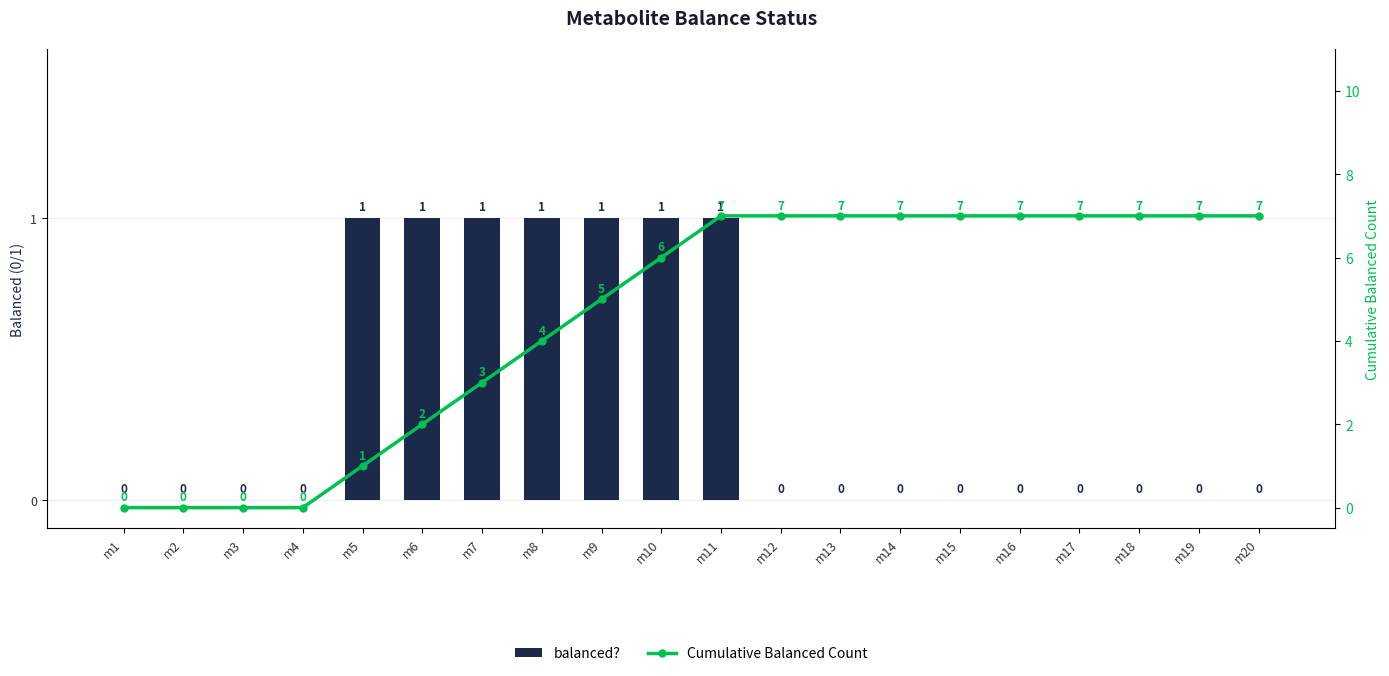

What is the sum of the Cumulative Balanced Count values at m18 and m19?

14